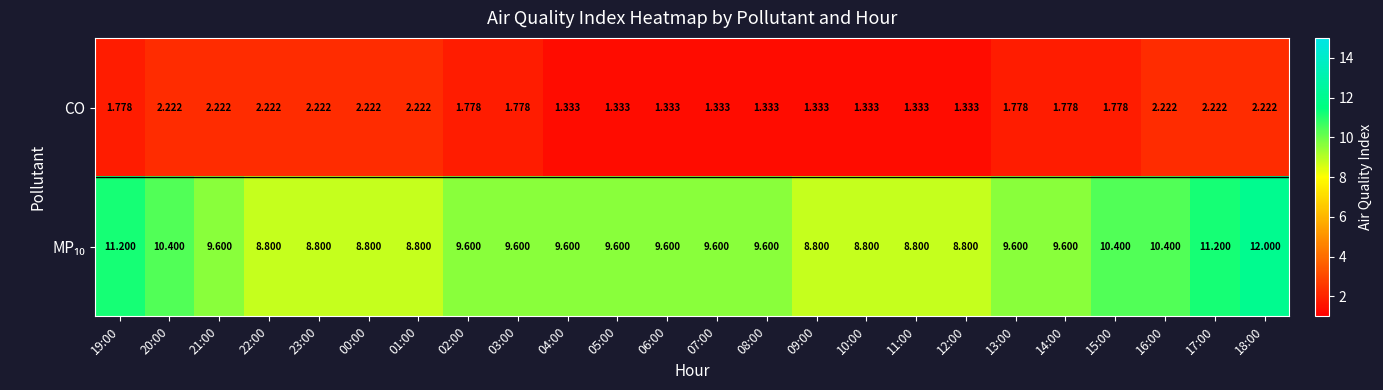

Which series changed the most between 02:00 and 04:00?

CO